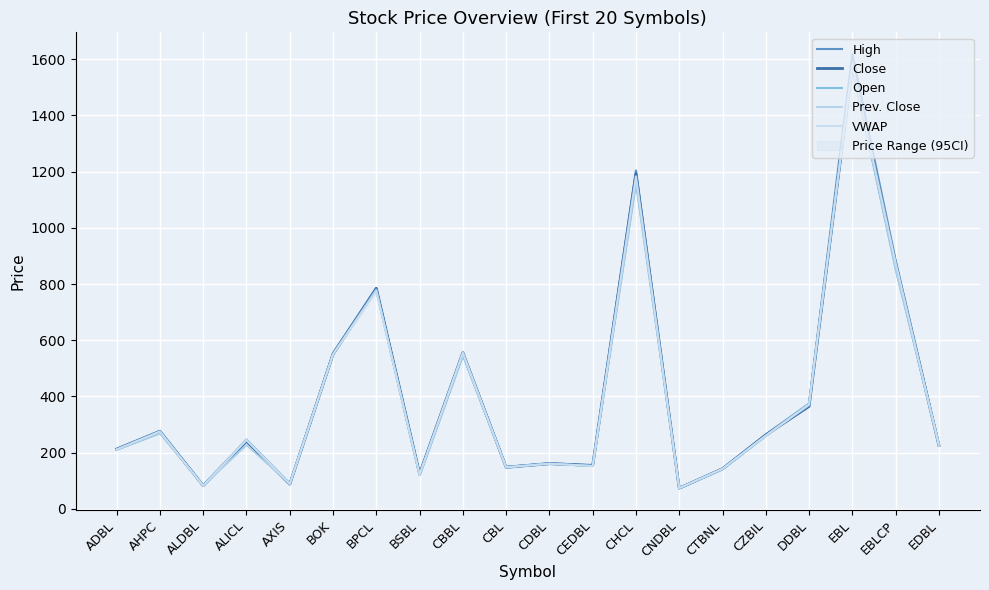

True or false: Open and High cross at least once.

True